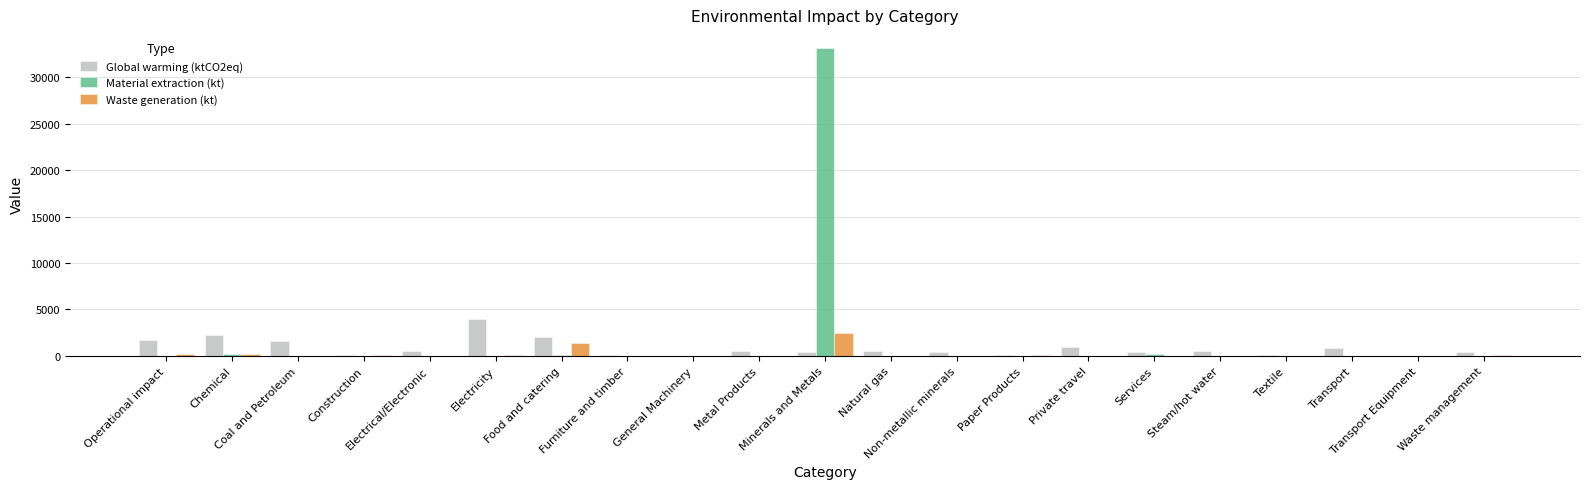

Which category has the highest value in the Waste generation (kt) series?

Minerals and Metals